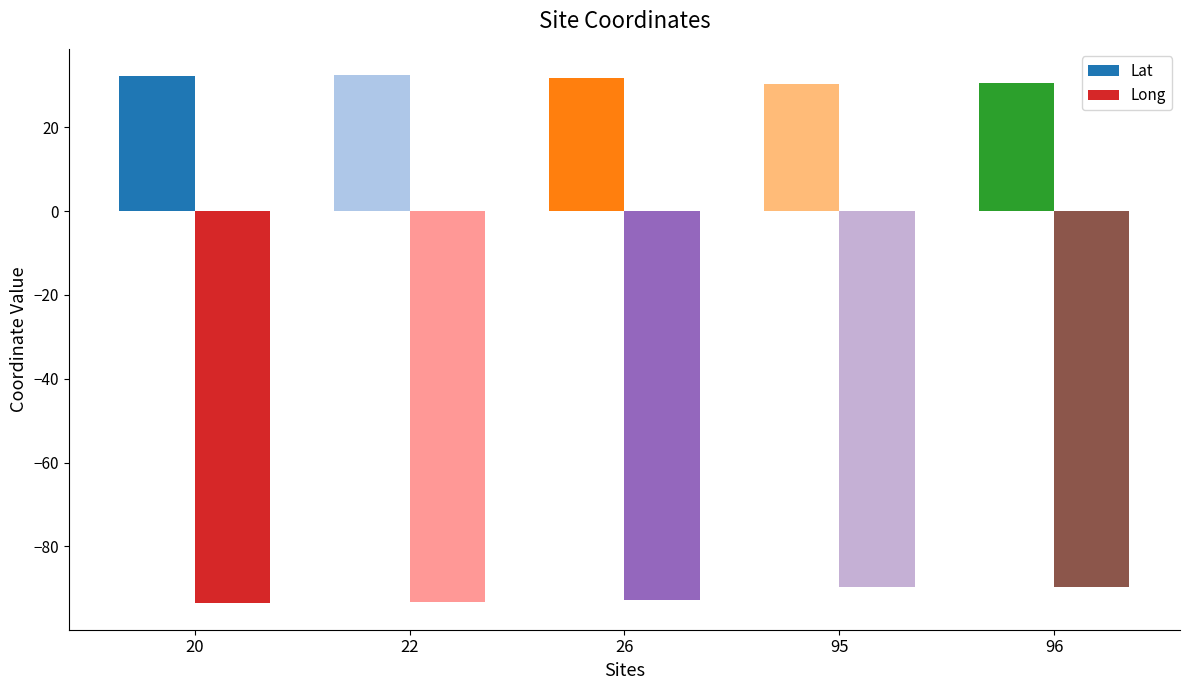

What is the smallest value displayed?

-93.6